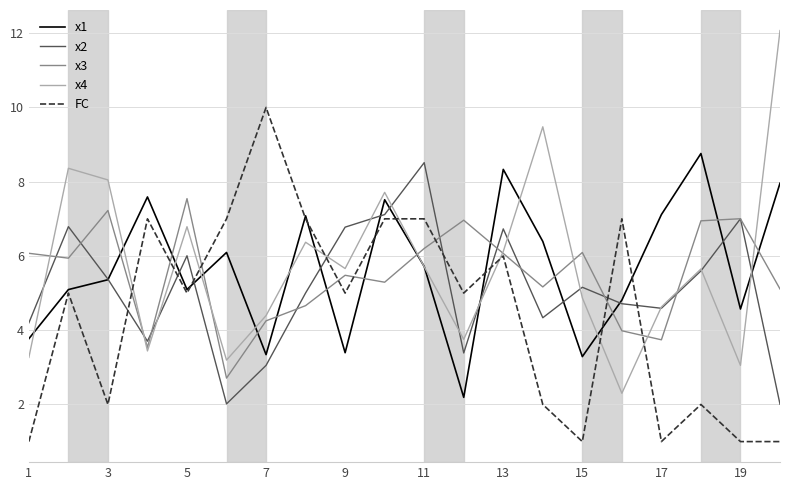

What is the highest value of the x3 series?

7.5